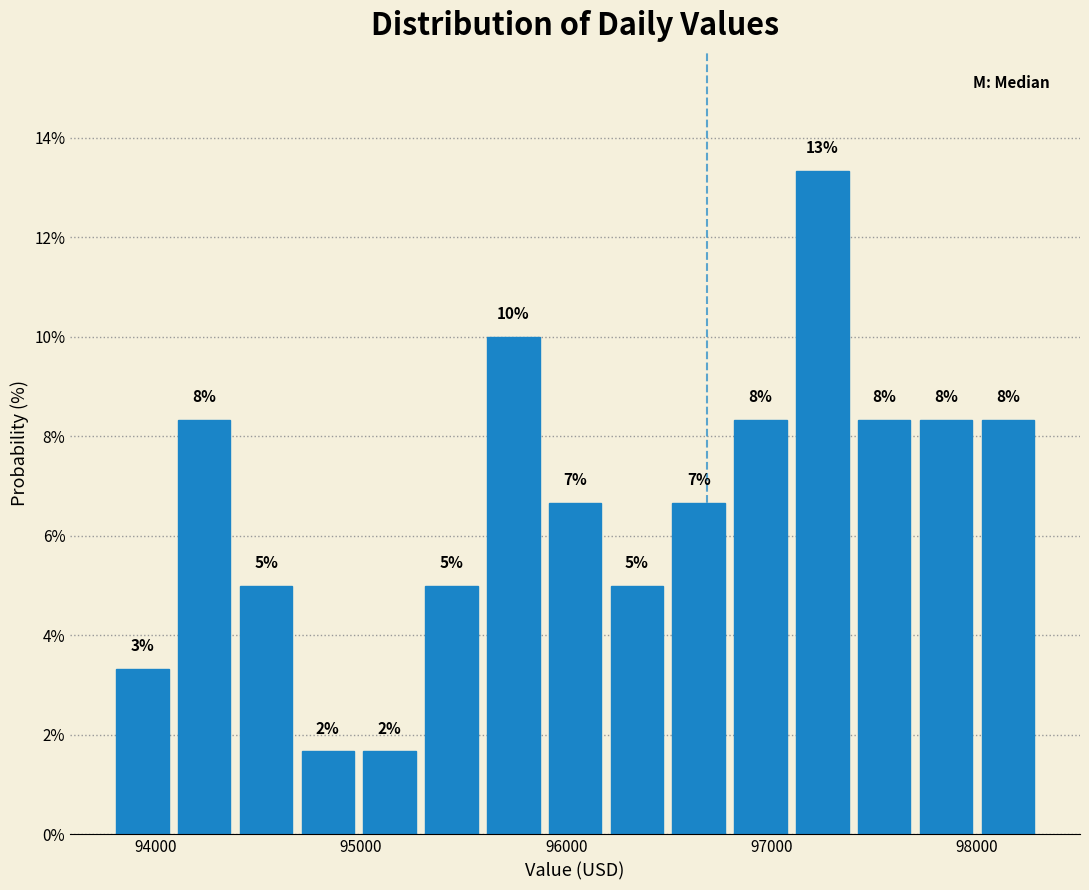

Read against the x-axis, roughly where is the centre of the tallest bar?

97200